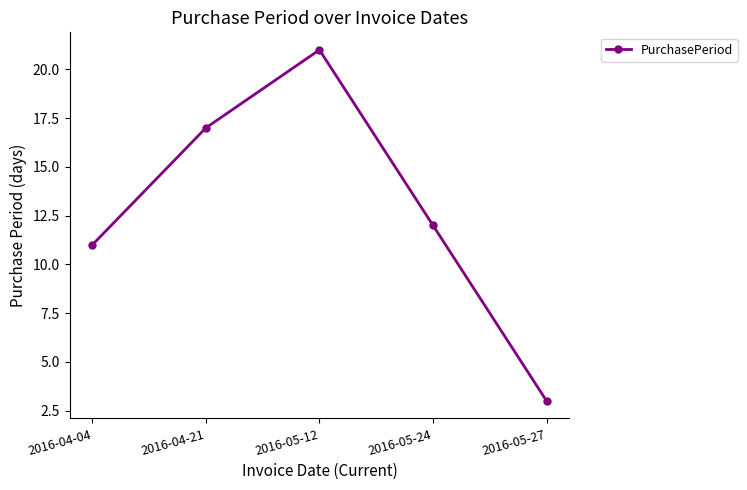

Which label corresponds to the largest value in the chart?

2016-05-12